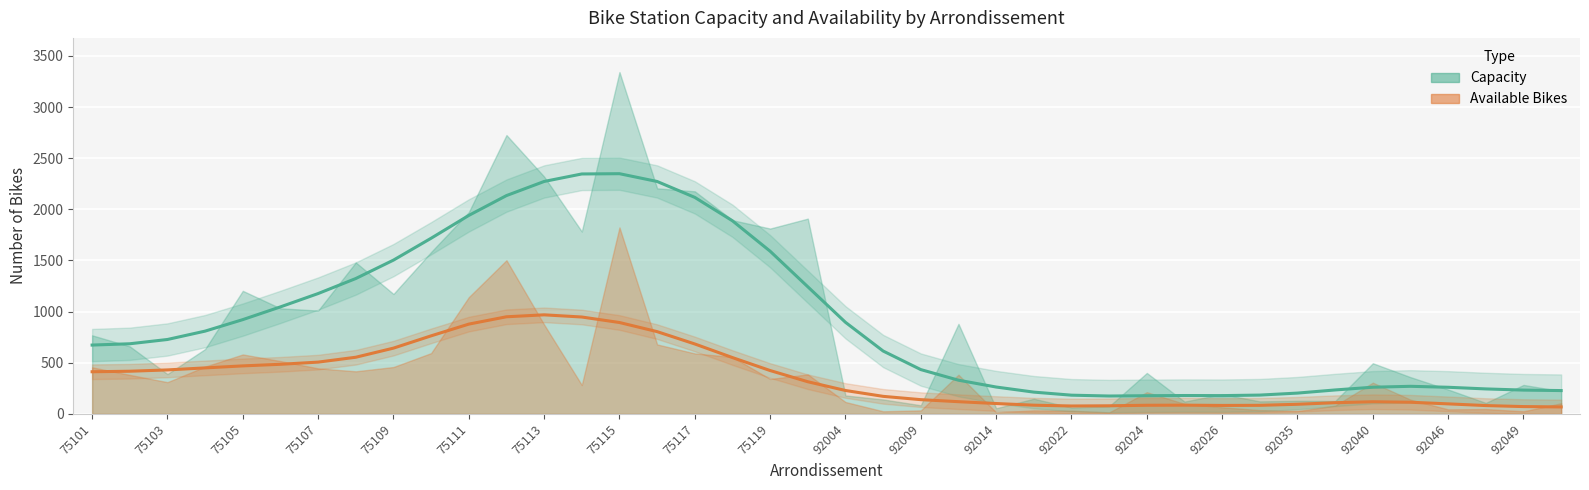

What is the maximum value for avail. bike?

1823